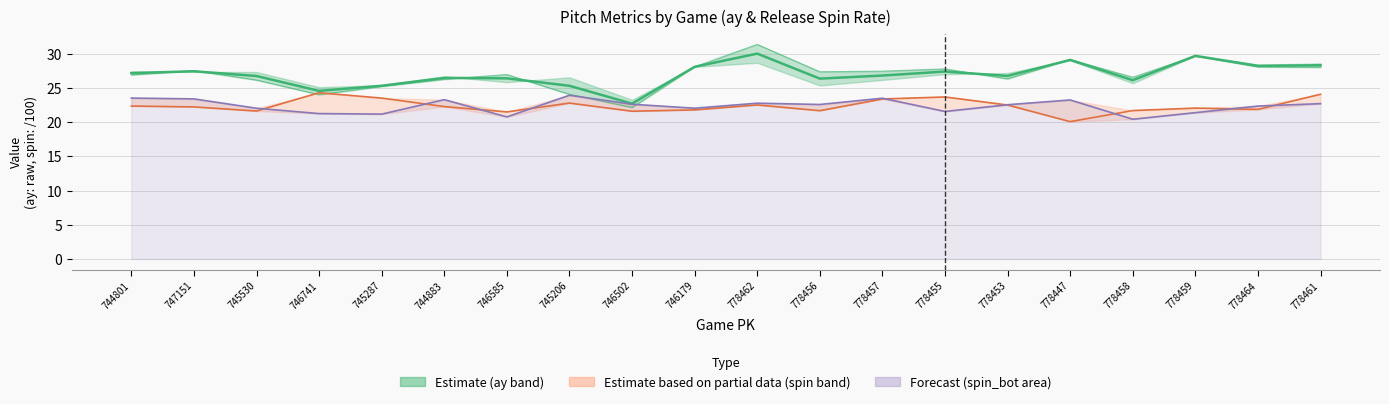

At how many categories does at least one series exceed 25?

18